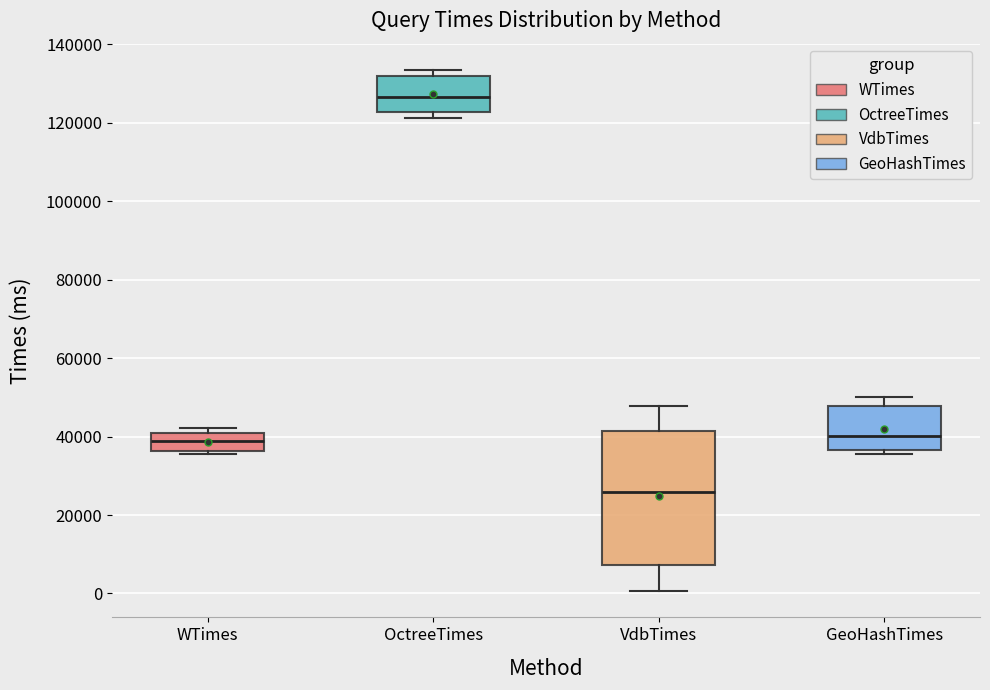

Where is the lower edge of the box for GeoHashTimes on the y-axis? The values are not printed on the chart, so give them approximately, as read against the axis.

36000